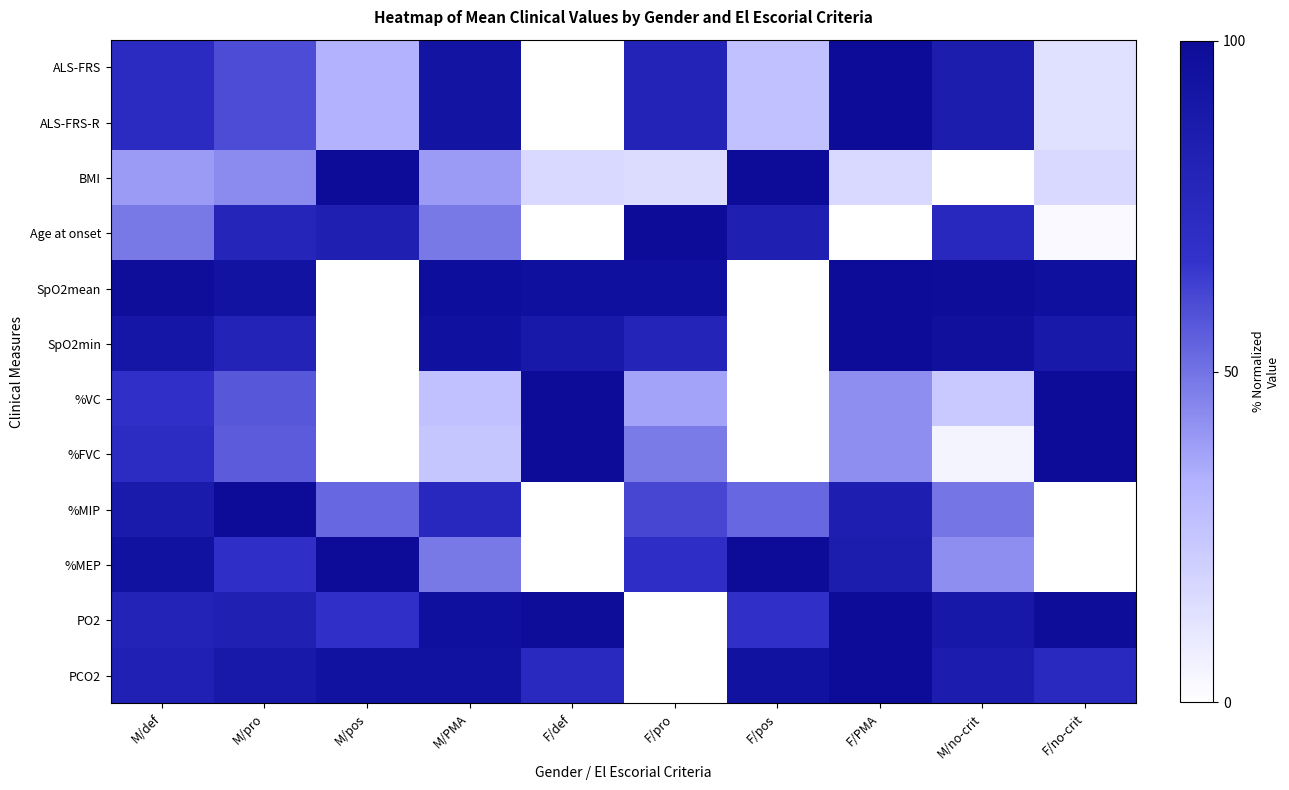

How many categories are shown in the chart?

10